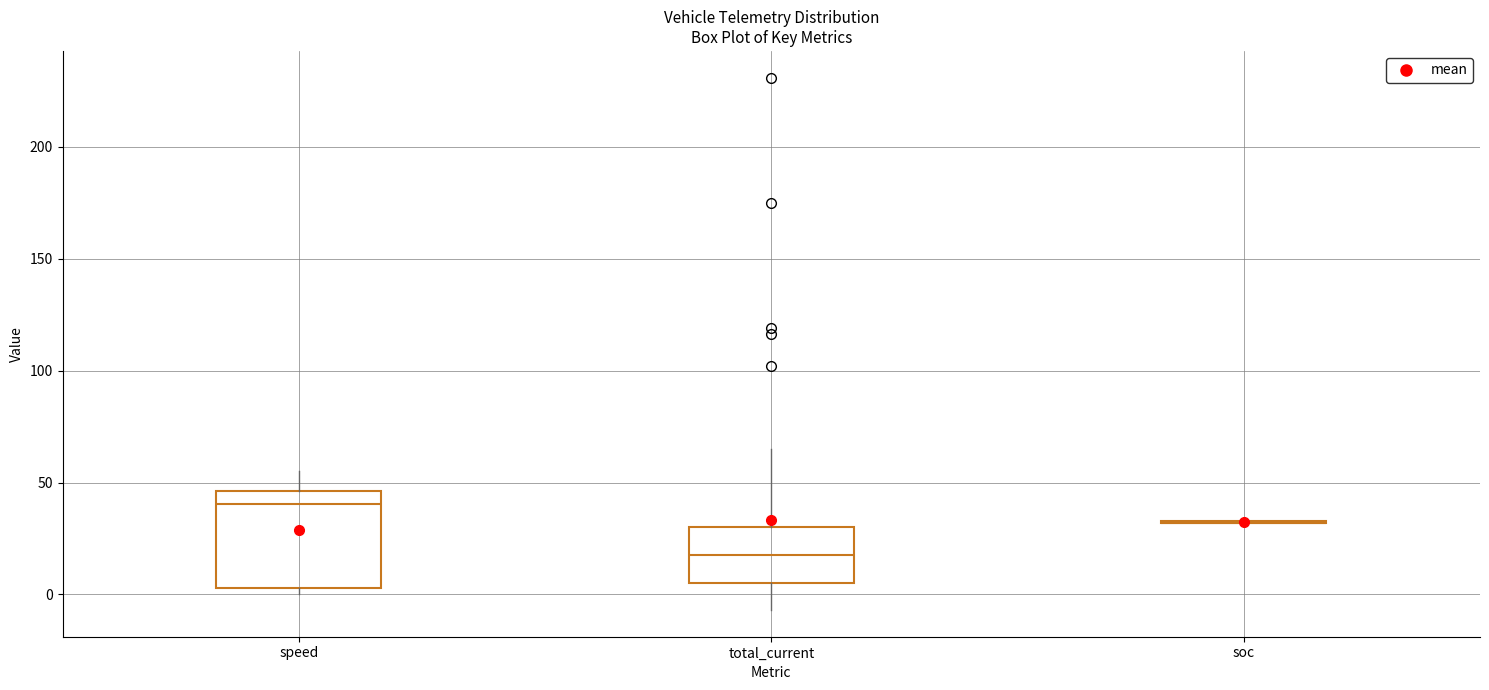

Comparing the boxes themselves (not the whiskers), which one is the tallest?

speed